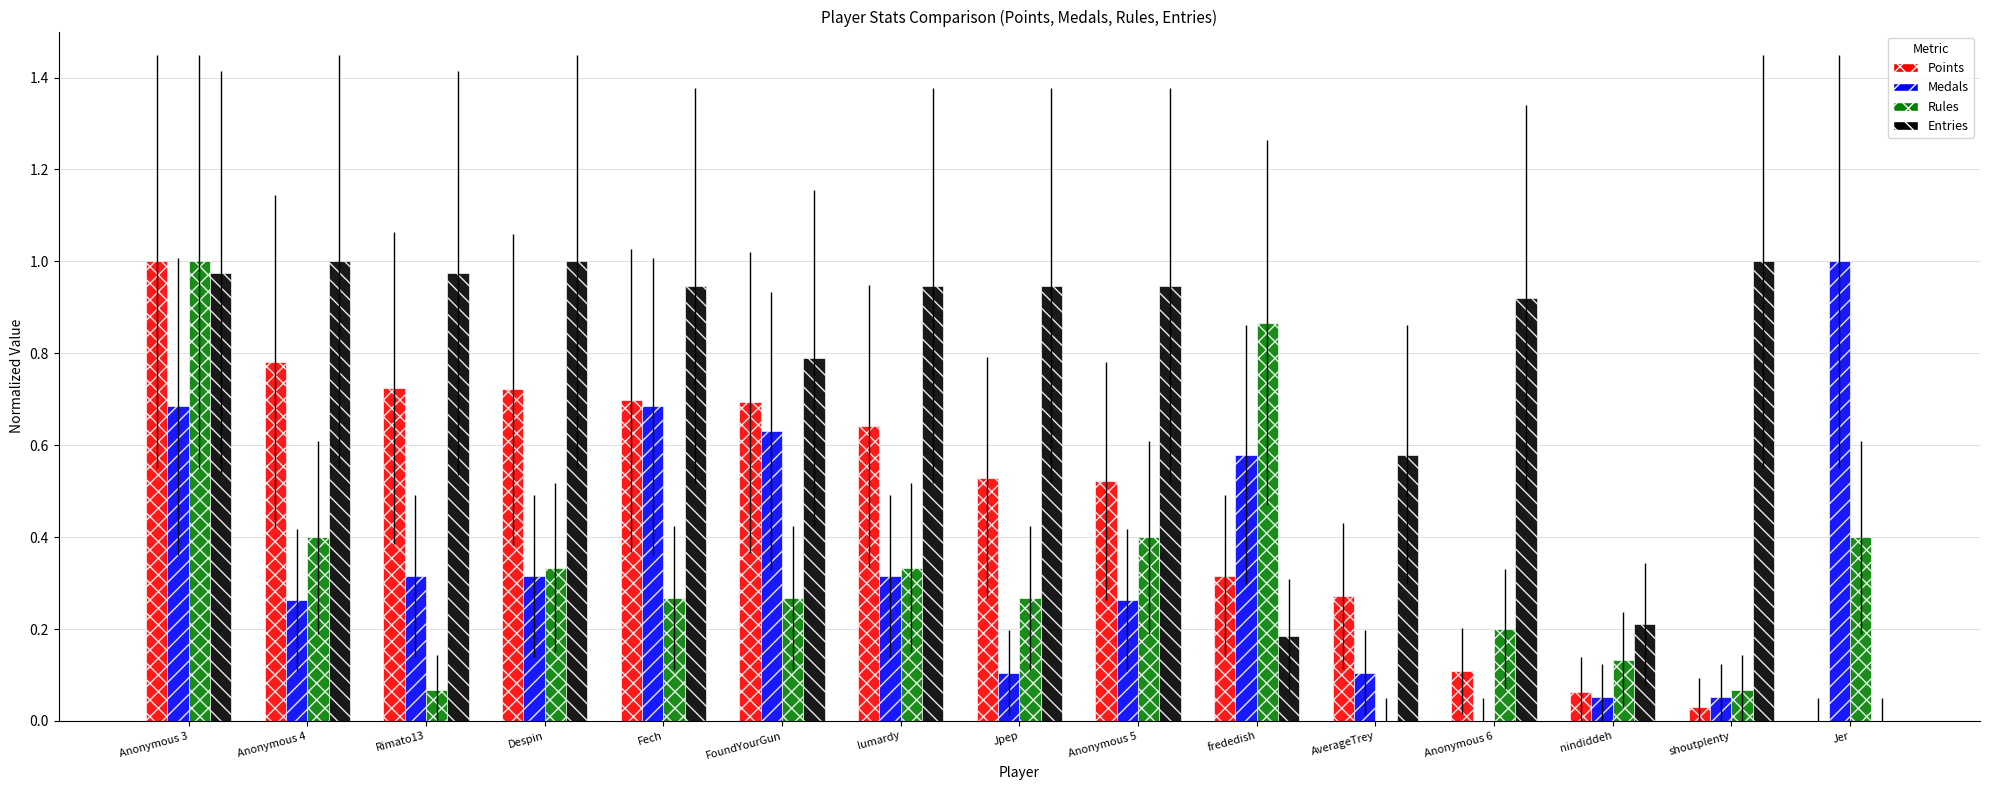

Which series has the largest total across all categories?

Entries